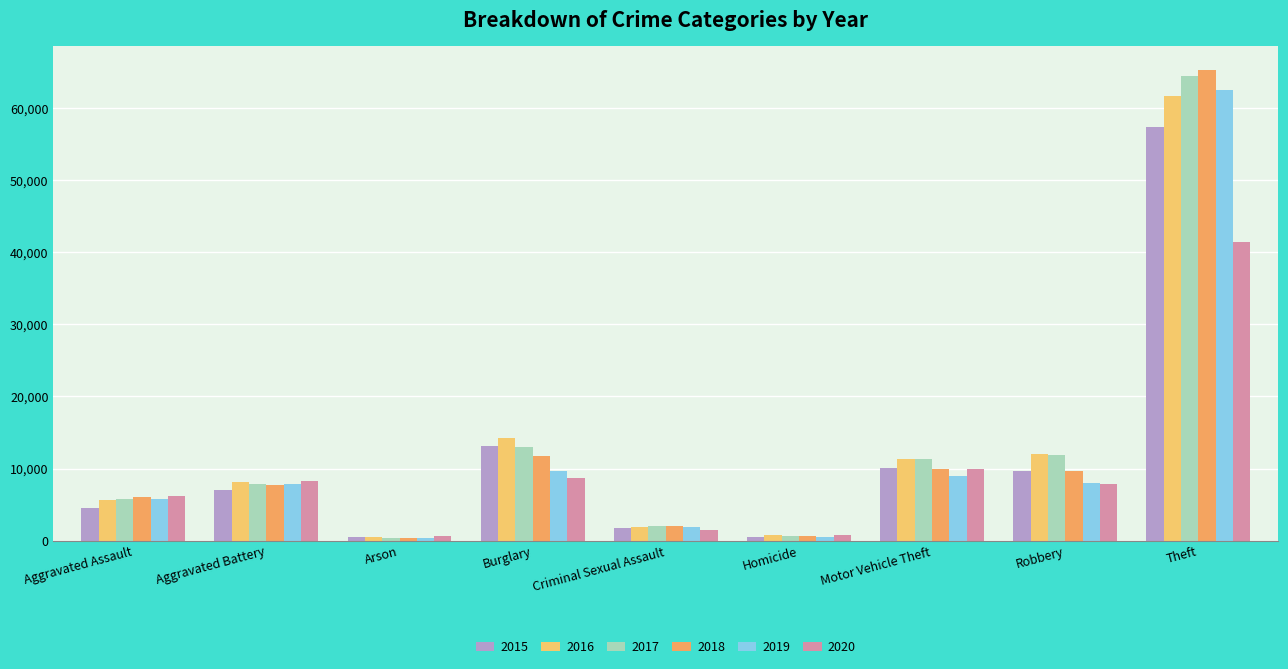

What is the total value across all series at Motor Vehicle Theft?

61655